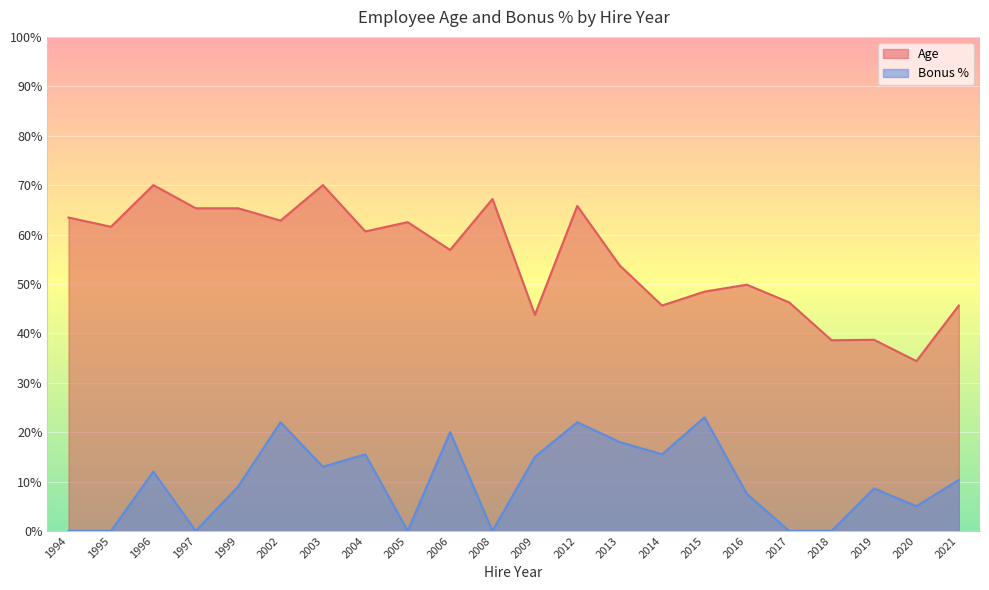

At 2004, list the series in order from largest to smallest.

Age, Bonus %